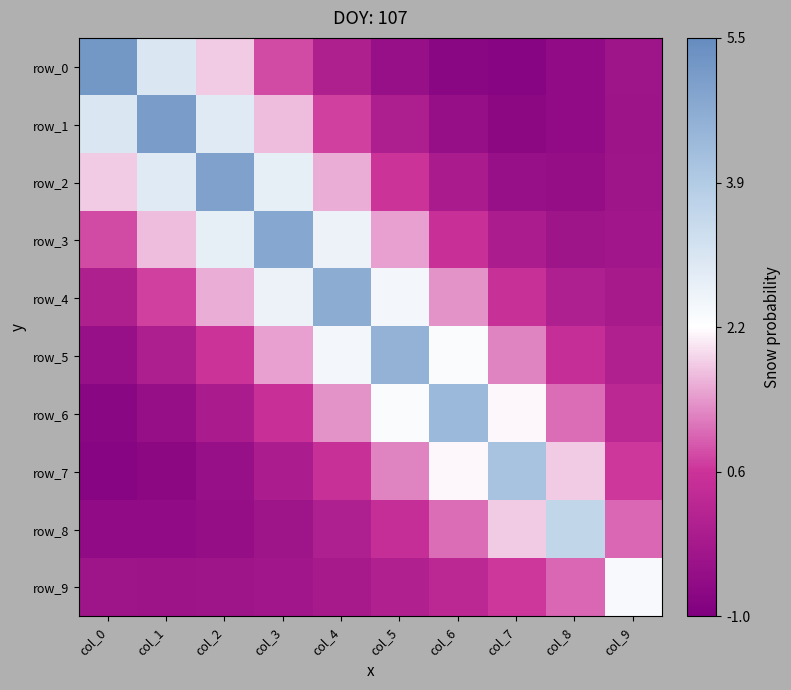

At how many categories does at least one series exceed 0?

10